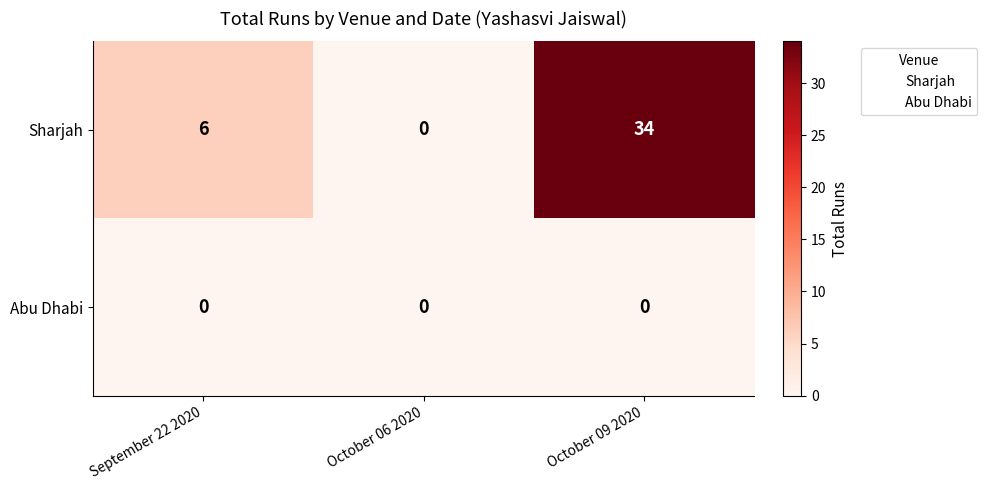

Reading right to left, extract all data points from this chart.

Sharjah: October 09 2020=34	October 06 2020=0	September 22 2020=6
Abu Dhabi: October 09 2020=0	October 06 2020=0	September 22 2020=0